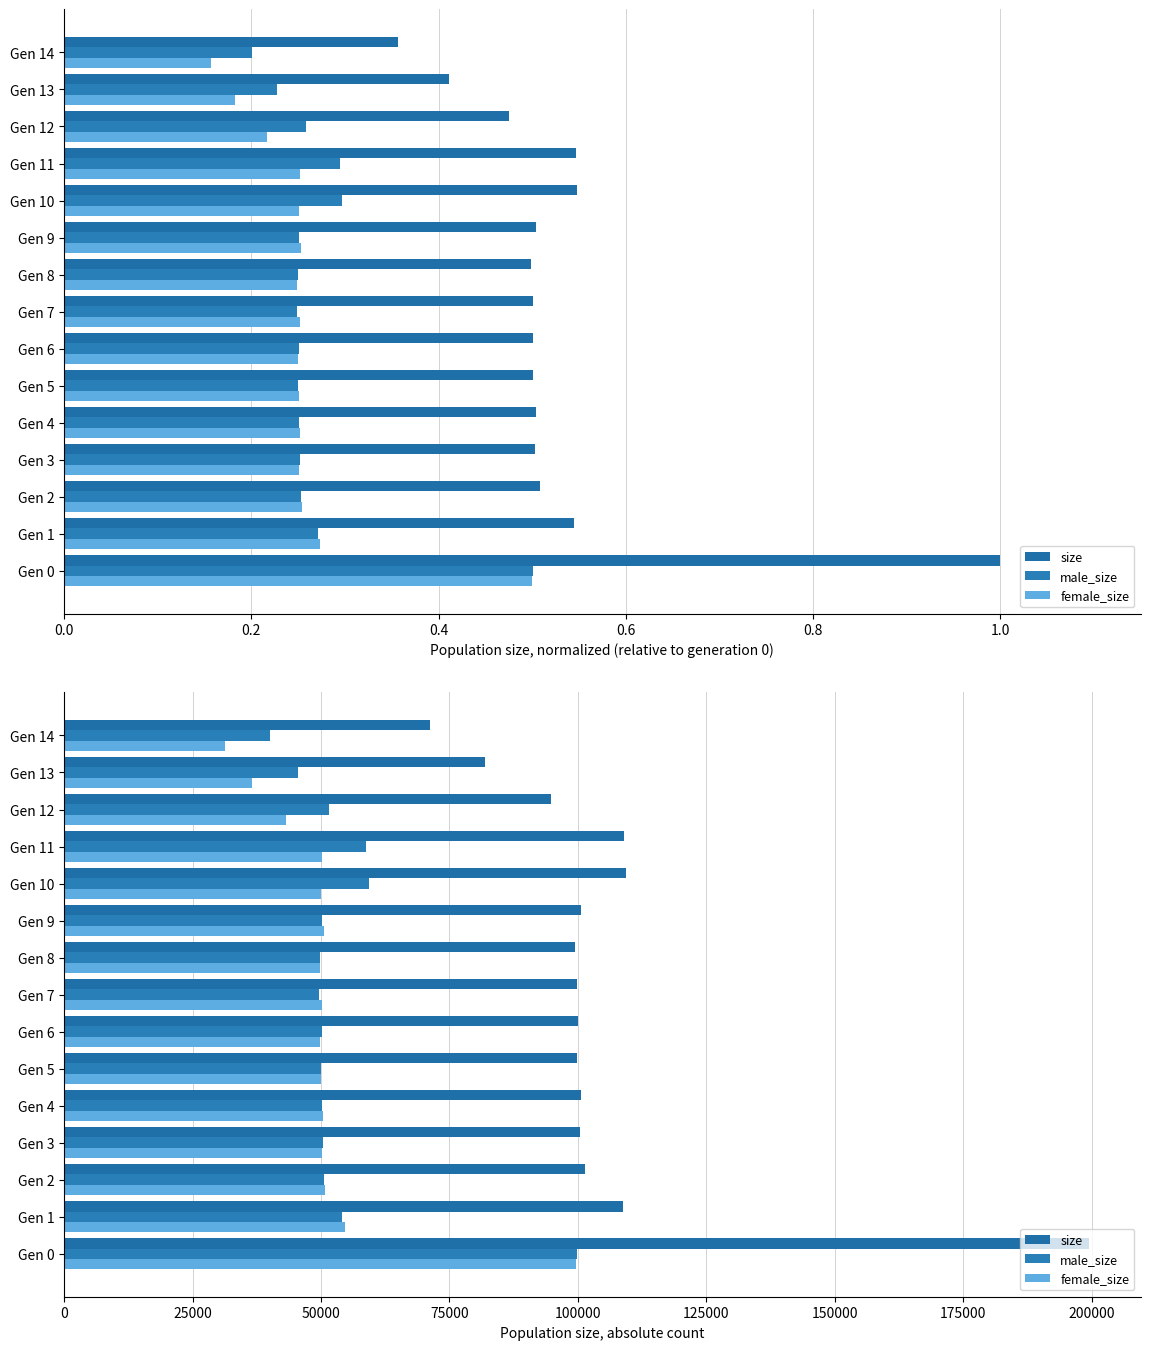

What is the lowest value of the female_size series?

31235